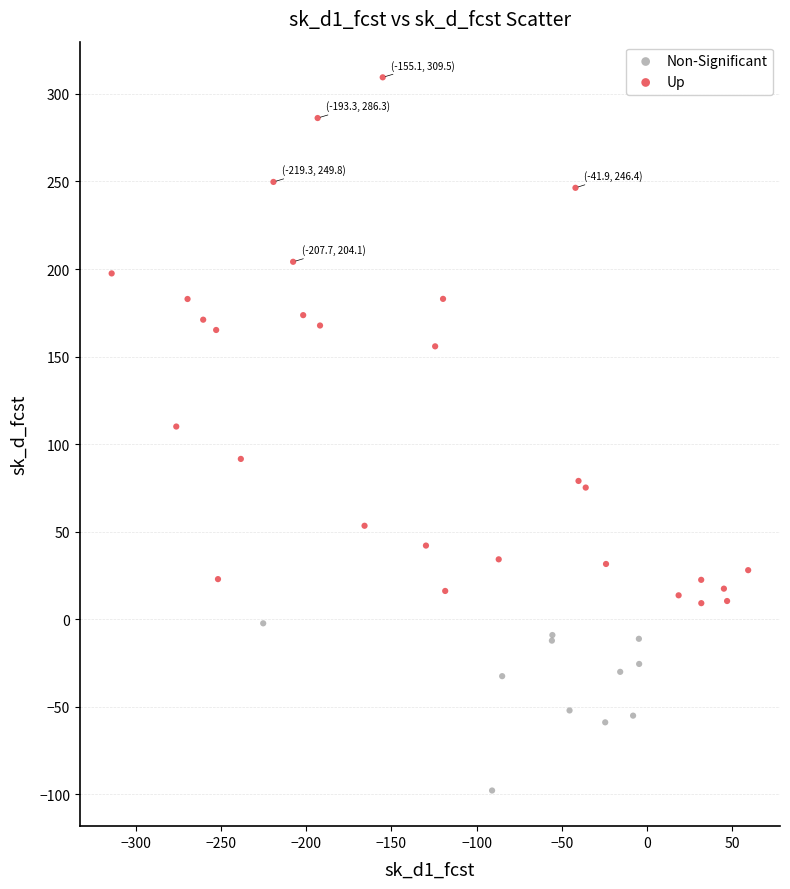

Which series has the widest spread of Y values?

Up